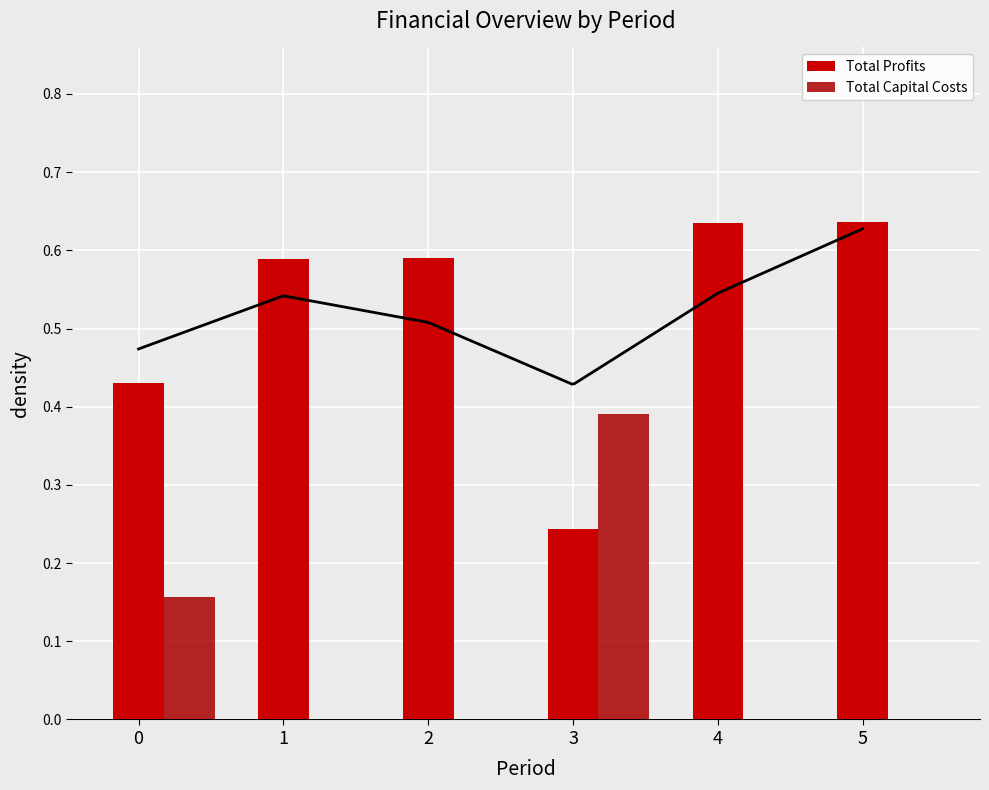

How many data points in Total Capital Costs are above 0?

2